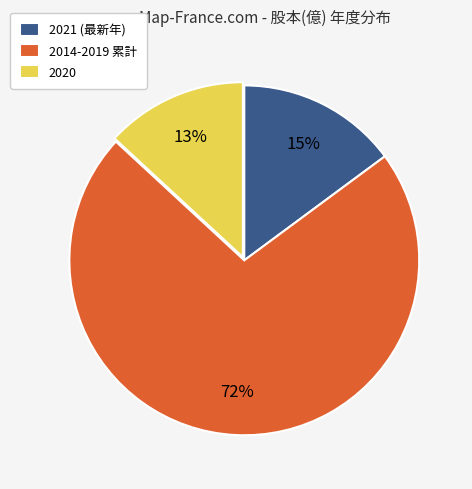

How many segments does this pie chart have?

3